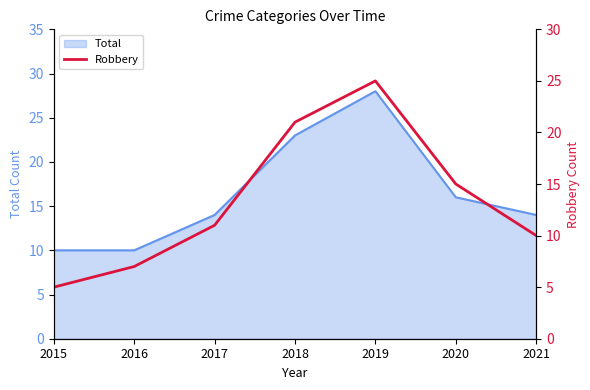

Rank the categories by value from highest to lowest.

2019, 2018, 2020, 2017, 2021, 2016, 2015